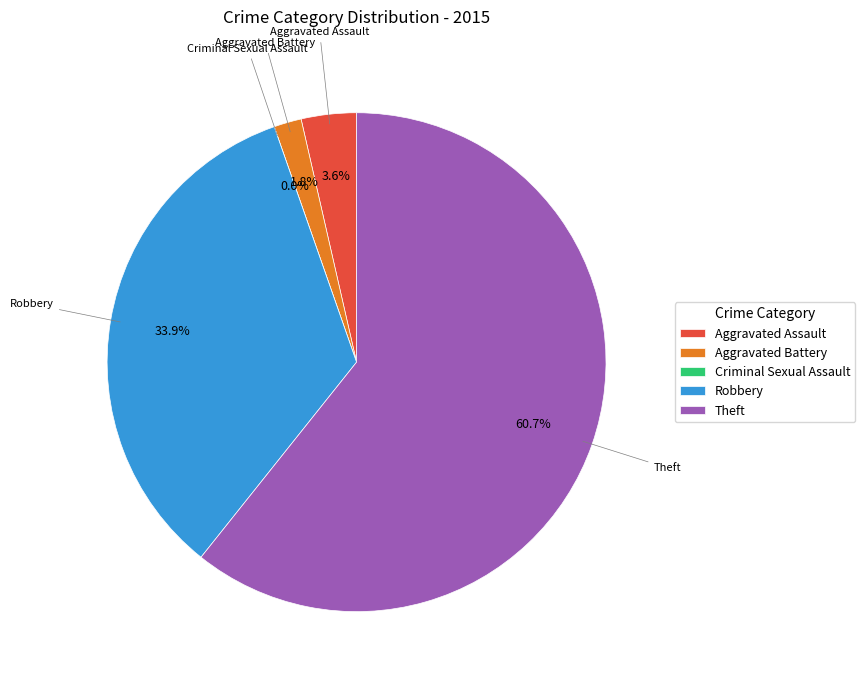

The Aggravated Battery slice represents 13% of the pie. True or false?

False